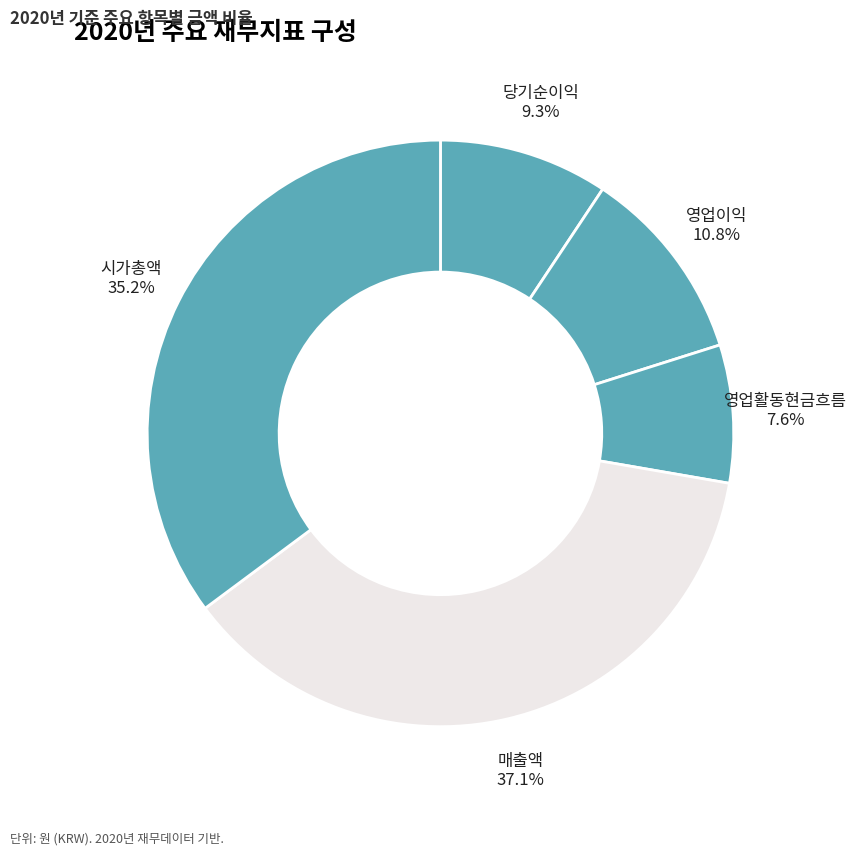

Which slice is the largest?

매출액